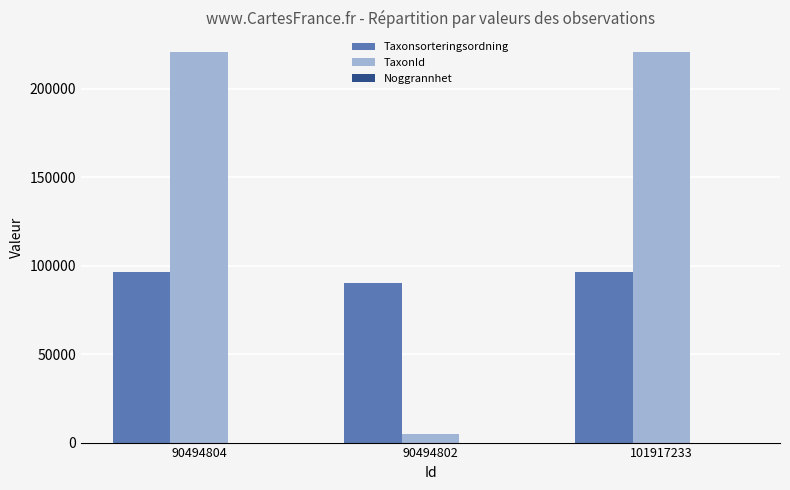

True or false: Taxonsorteringsordning has a value of 61370 at 90494802.

False